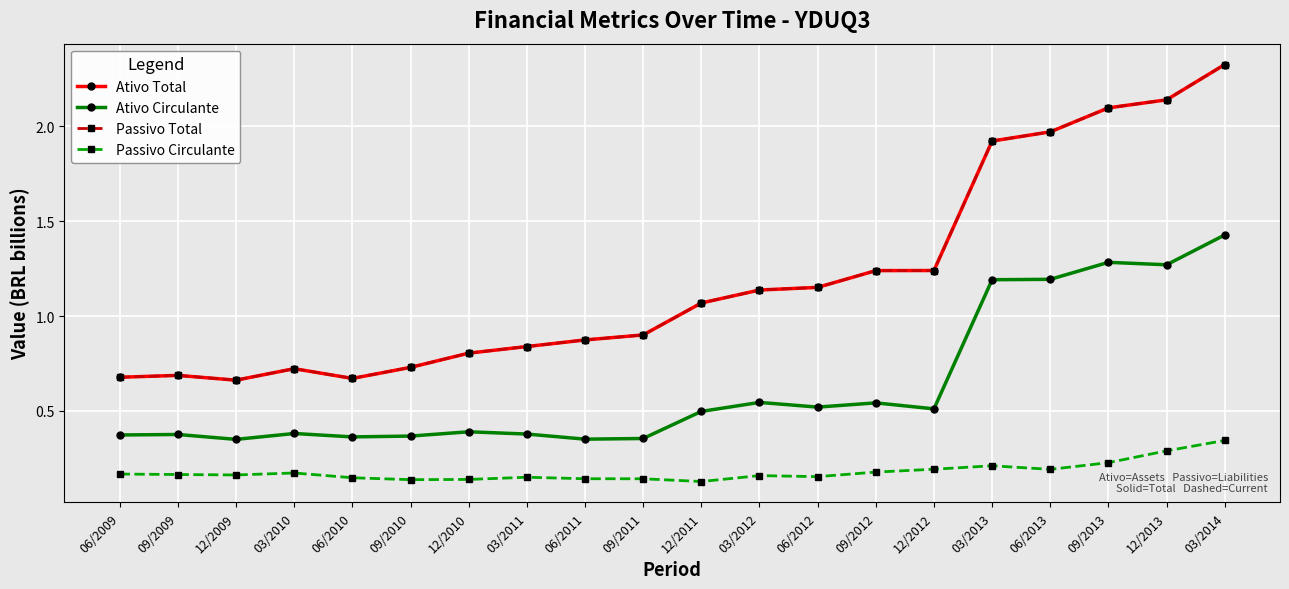

What is the lowest value of the Passivo Total series?

0.7